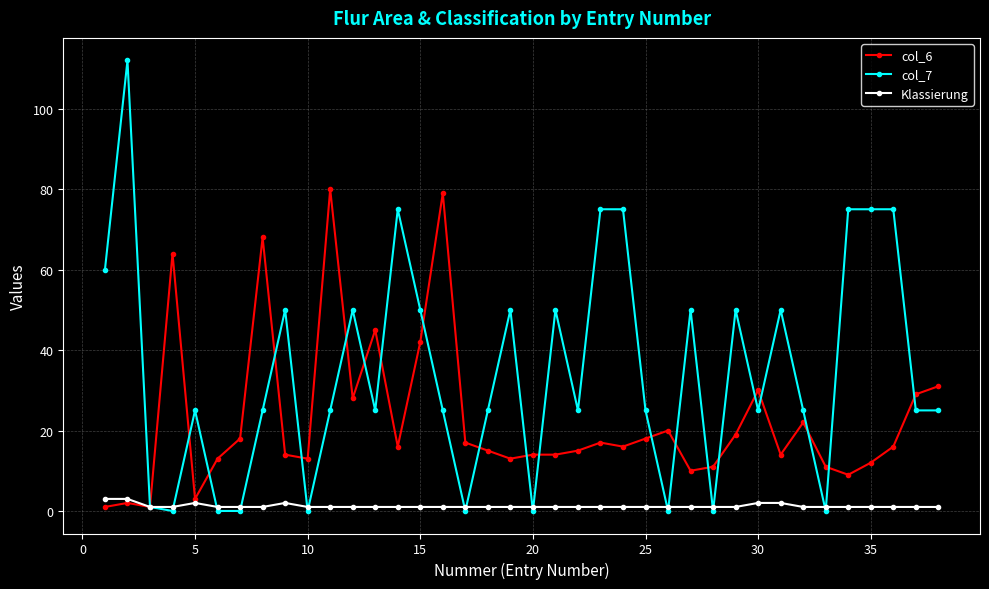

What is the difference between the maximum and minimum values in the col_7 series?

112